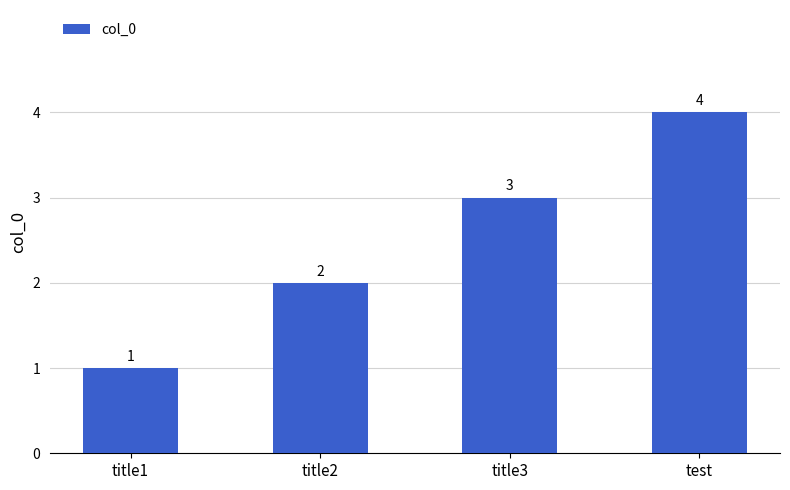

Count the number of categories in the chart.

4